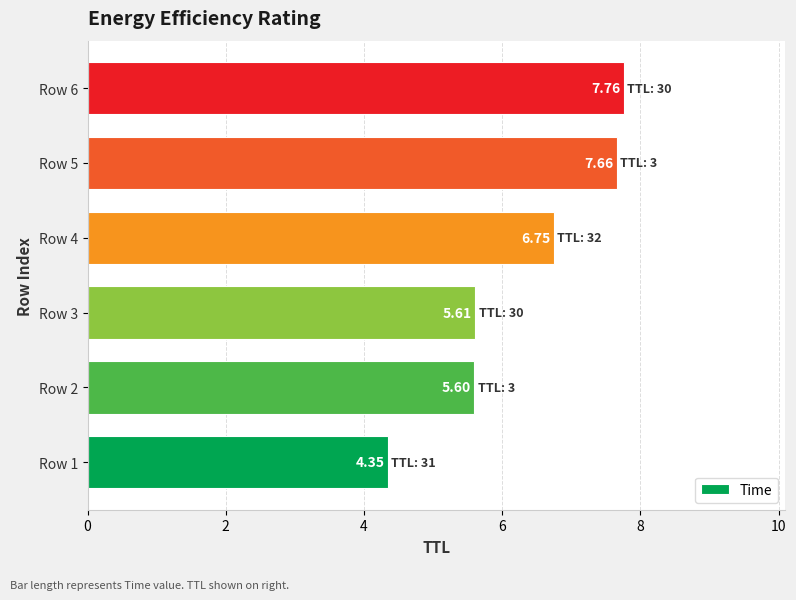

Which category has the highest value across all series?

Row 6